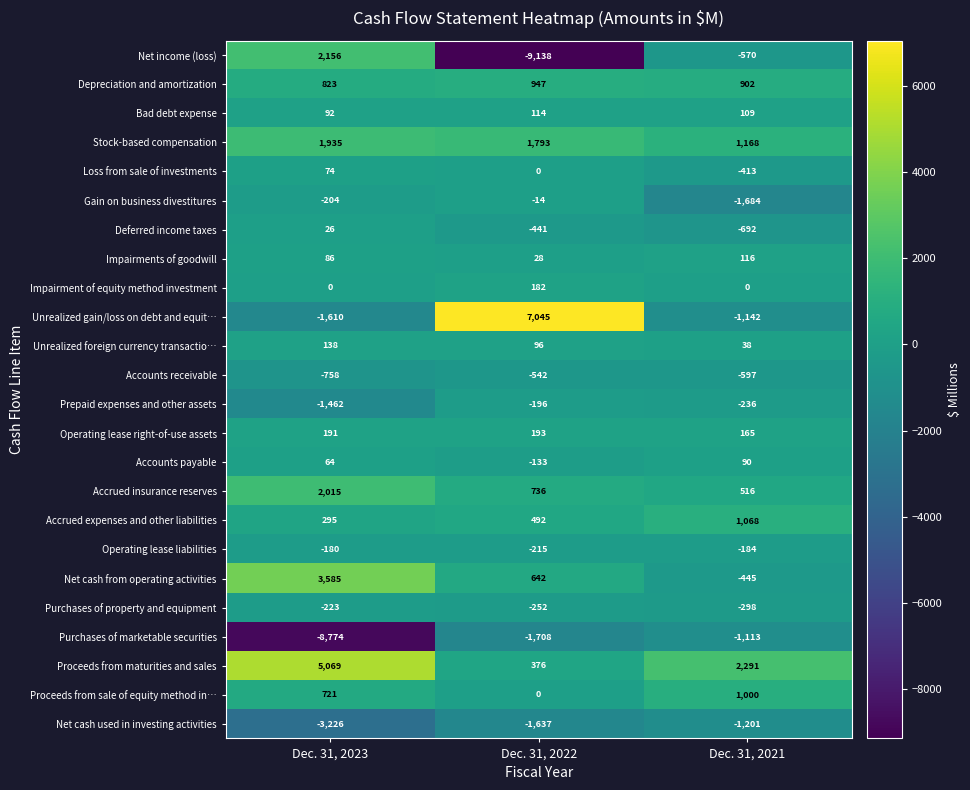

Read the Prepaid expenses and other assets value at Dec. 31, 2021.

-236